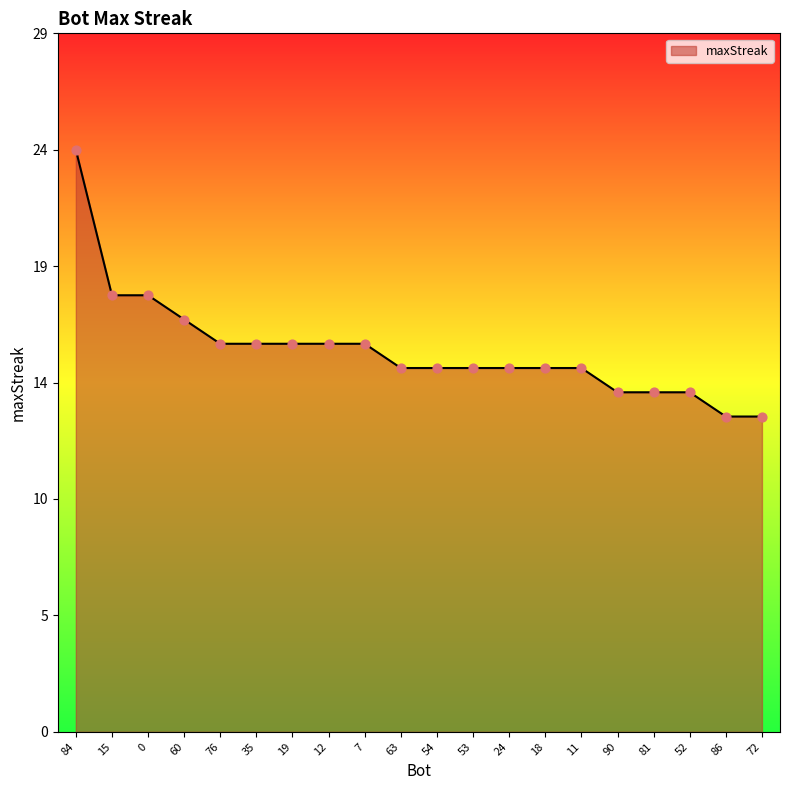

Between 35 and 15, which is larger?

15